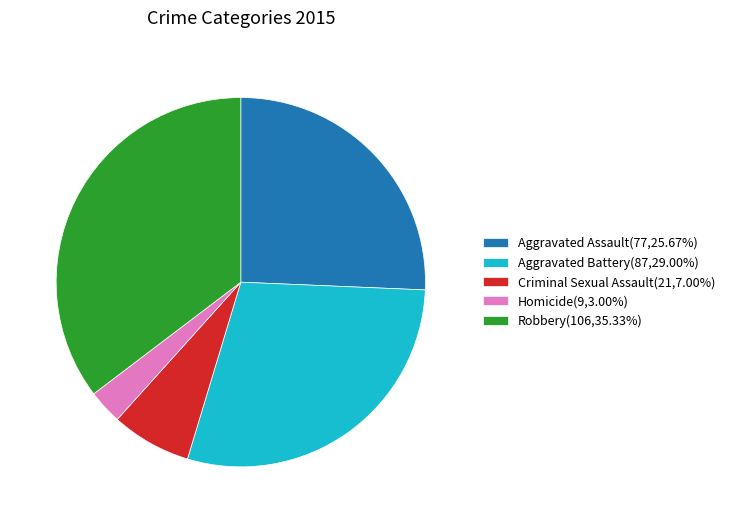

How many slices are in this pie chart?

5